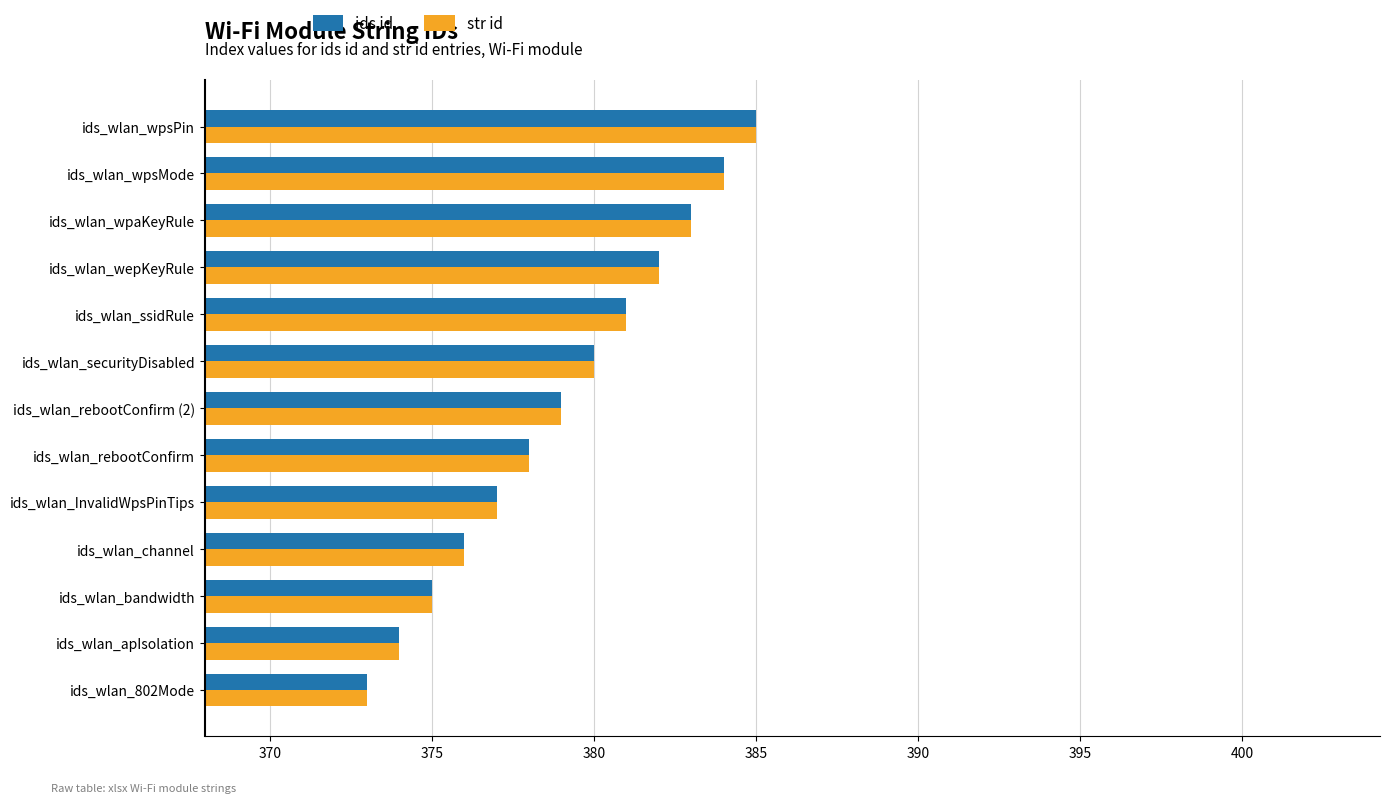

How many series are shown in this chart?

2